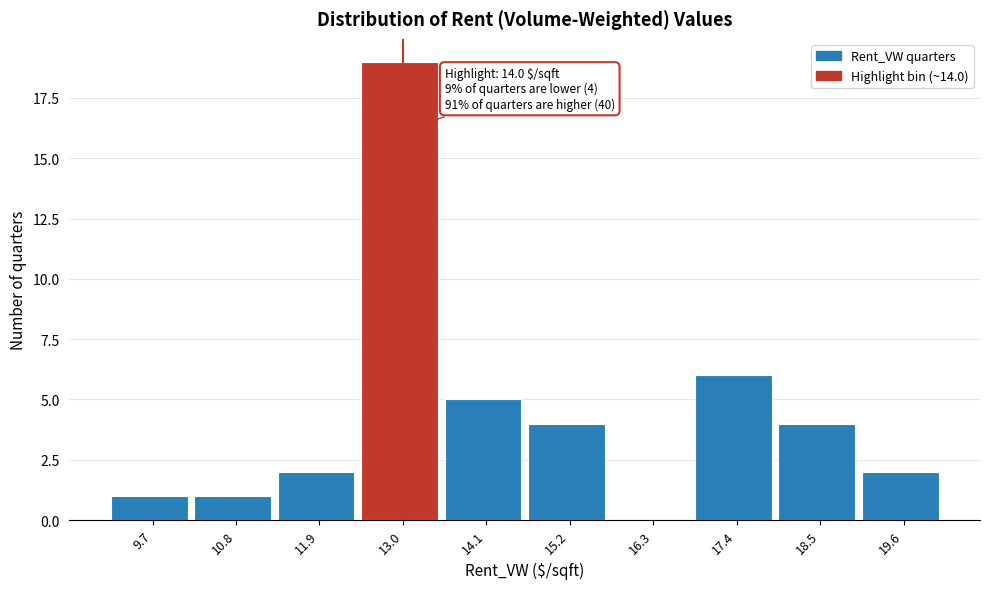

Reading left to right, list all the values displayed in this chart.

9.7=1	10.8=1	11.9=2	13.0=19	14.1=5	15.2=4	16.3=0	17.4=6	18.5=4	19.6=2